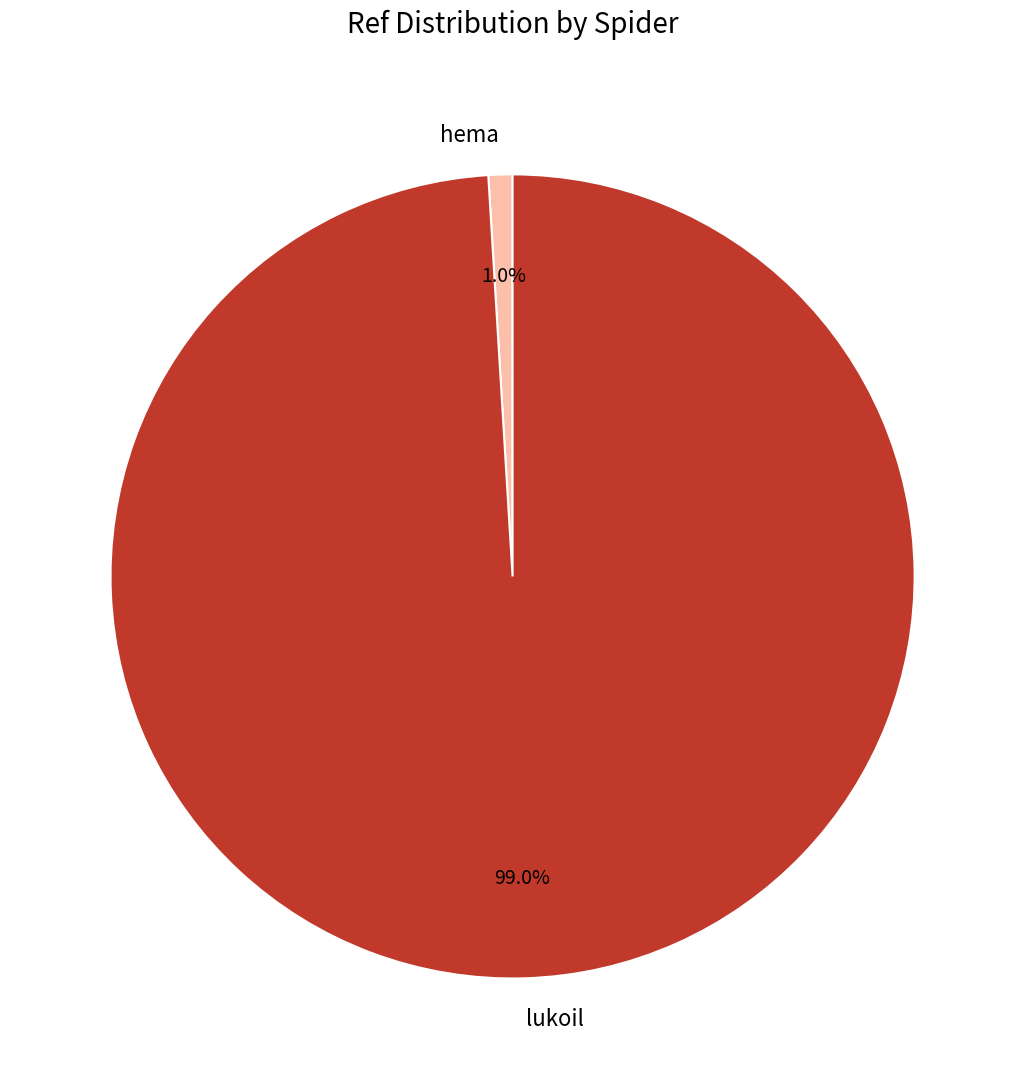

What is the majority slice?

lukoil